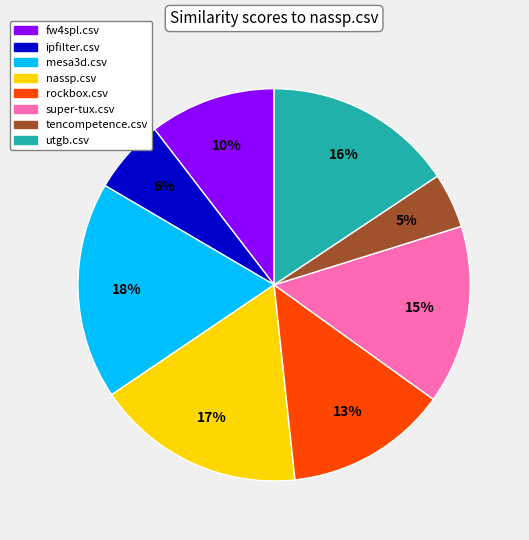

Is there a majority slice in this chart?

No